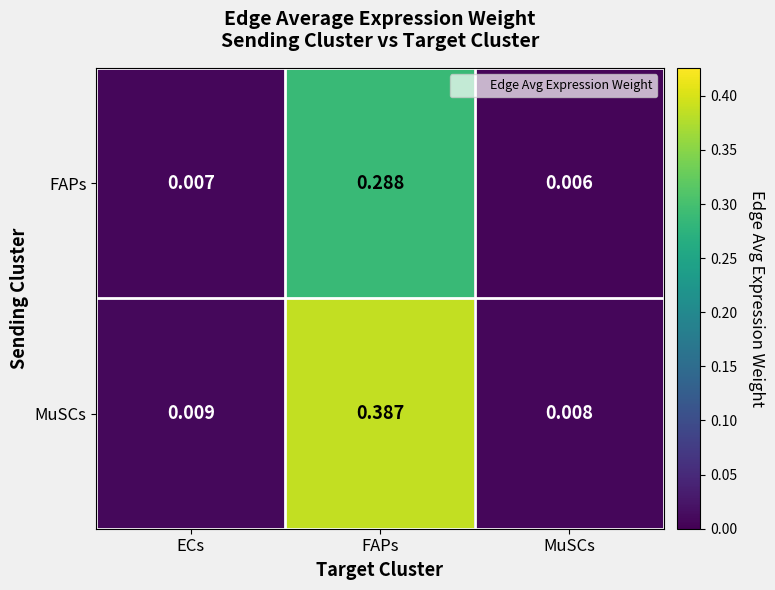

At which label is MuSCs closest to 0?

MuSCs